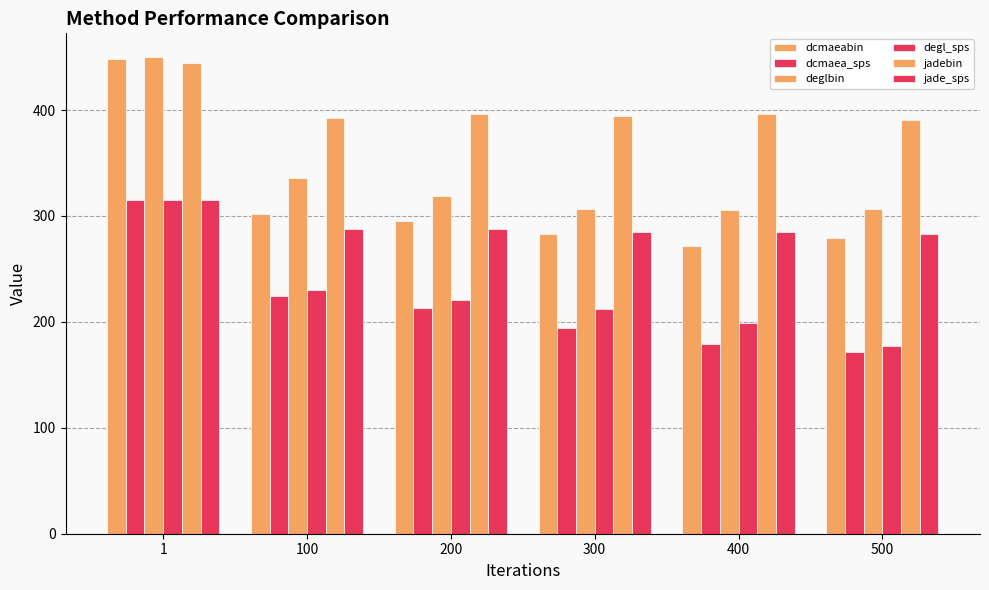

At how many categories does at least one series exceed 260?

6